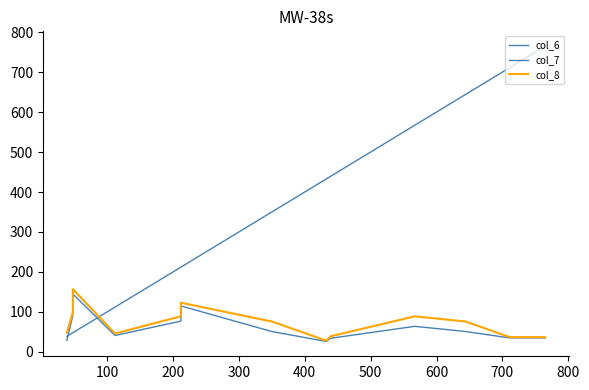

At which label does col_6 first exceed 51?

100